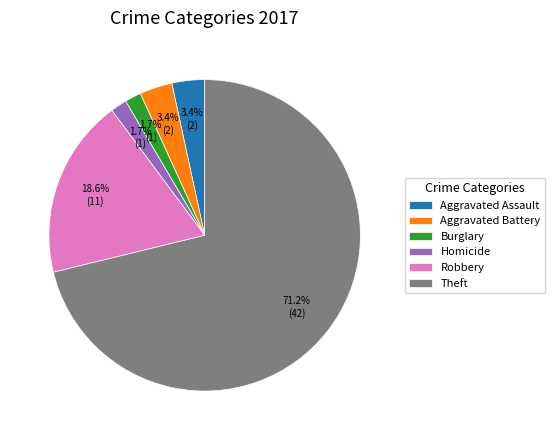

Between Aggravated Battery and Burglary, which is larger?

Aggravated Battery